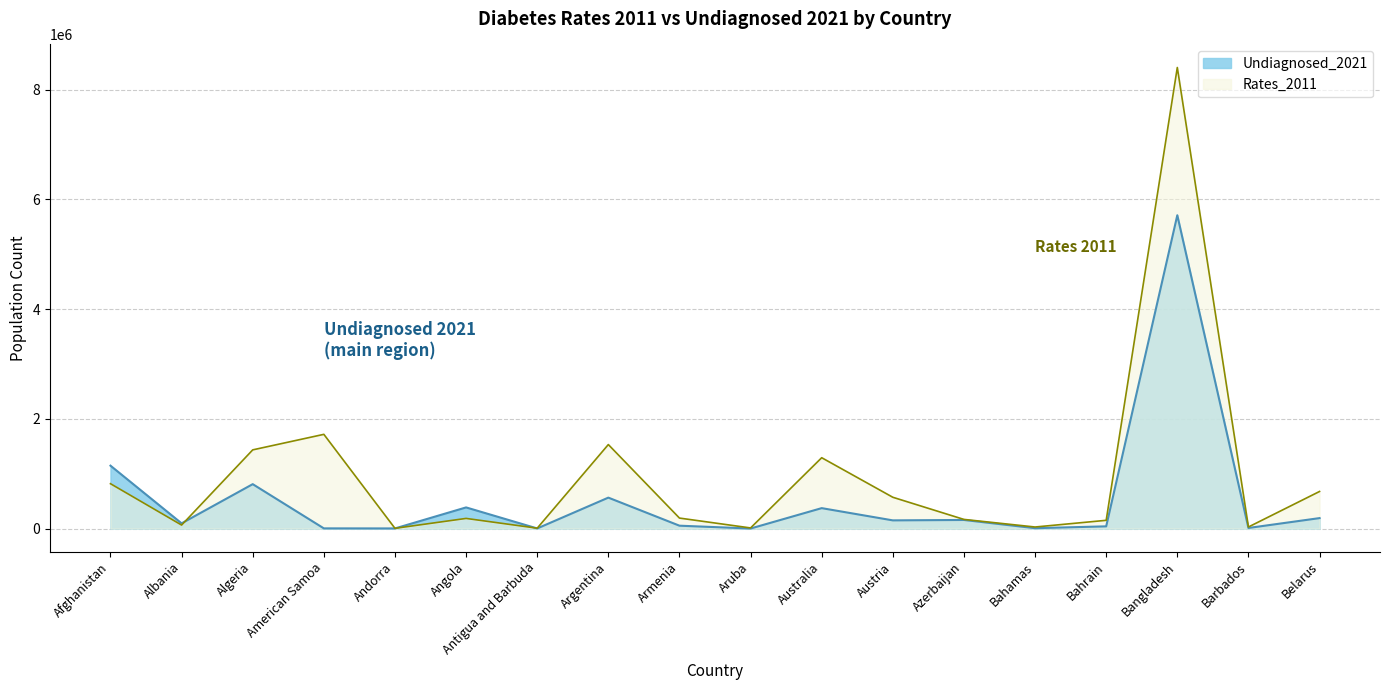

What value does the Rates_2011 series have at Barbados, to the nearest 100?

29100